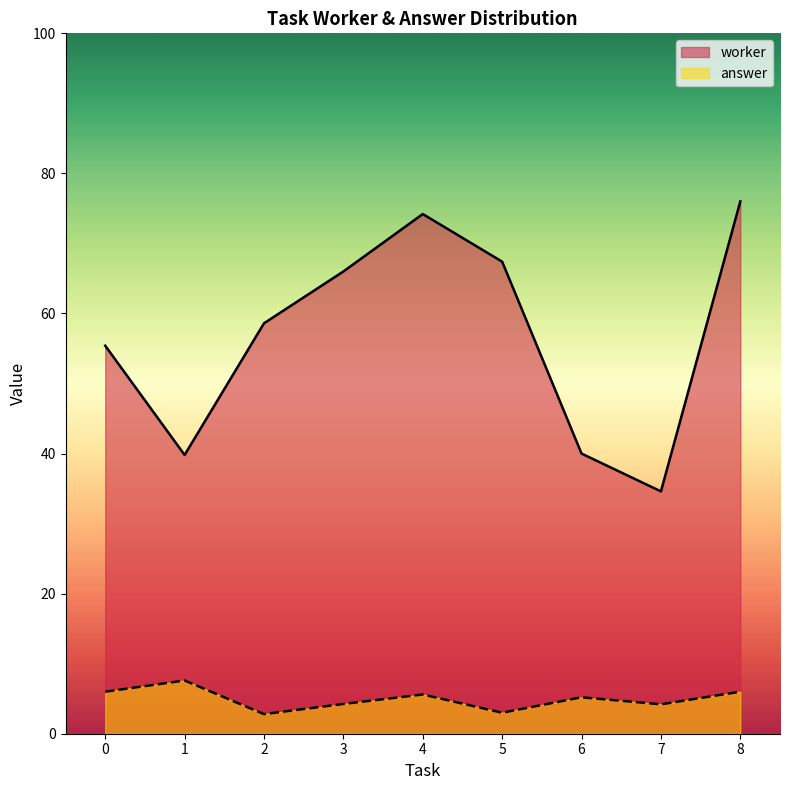

Where is the first local maximum for answer?

1